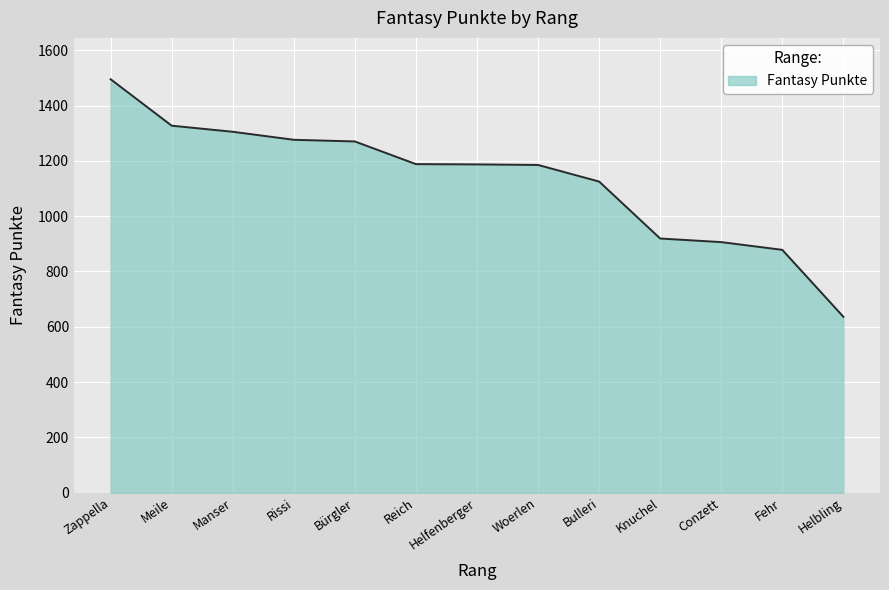

The value at Zappella is 1495. True or false?

True